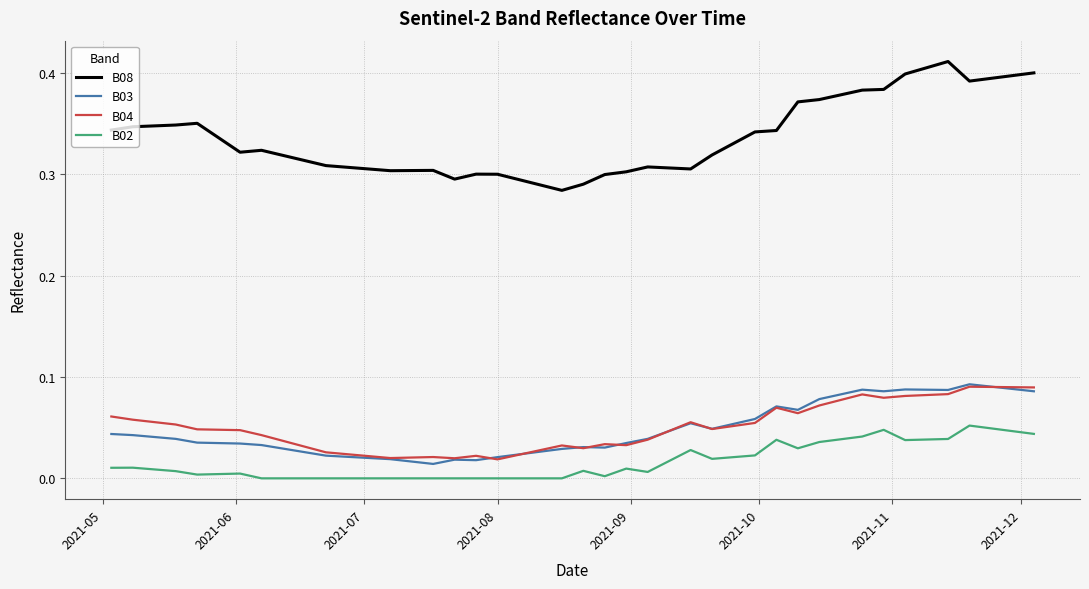

True or false: B02 and B04 intersect in this chart.

False